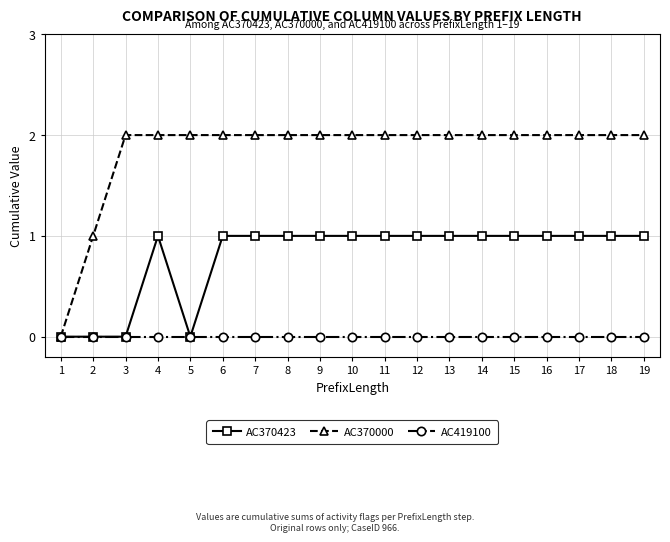

Reading left to right, transcribe all the data shown in this chart.

AC370423: 0	0	0	1	0	1	1	1	1	1	1	1	1	1	1	1	1	1	1
AC370000: 0	1	2	2	2	2	2	2	2	2	2	2	2	2	2	2	2	2	2
AC419100: 0	0	0	0	0	0	0	0	0	0	0	0	0	0	0	0	0	0	0